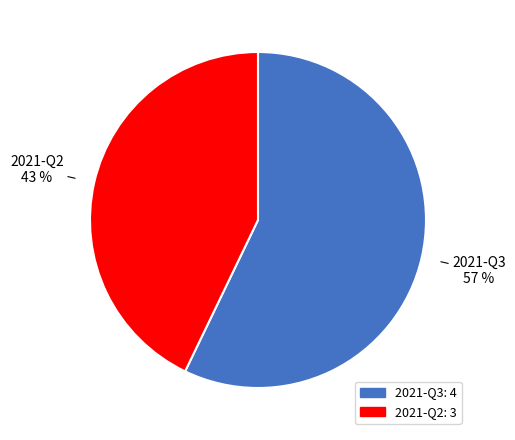

Is it true that 2021-Q3 is 57% of the pie?

True